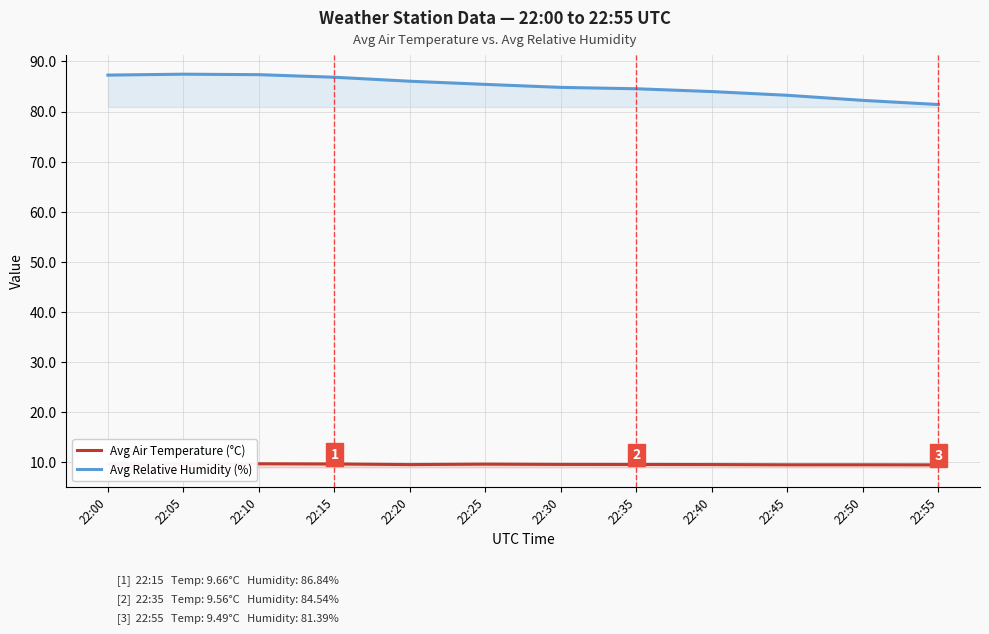

Reading left to right, list all the values displayed in this chart.

Avg Air Temperature: 22:00=9.6	22:05=9.7	22:10=9.7	22:15=9.7	22:20=9.5	22:25=9.6	22:30=9.6	22:35=9.6	22:40=9.5	22:45=9.5	22:50=9.5	22:55=9.5
Avg Relative Humidity: 22:00=87.3	22:05=87.4	22:10=87.4	22:15=86.8	22:20=86.0	22:25=85.4	22:30=84.8	22:35=84.5	22:40=84.0	22:45=83.2	22:50=82.2	22:55=81.4